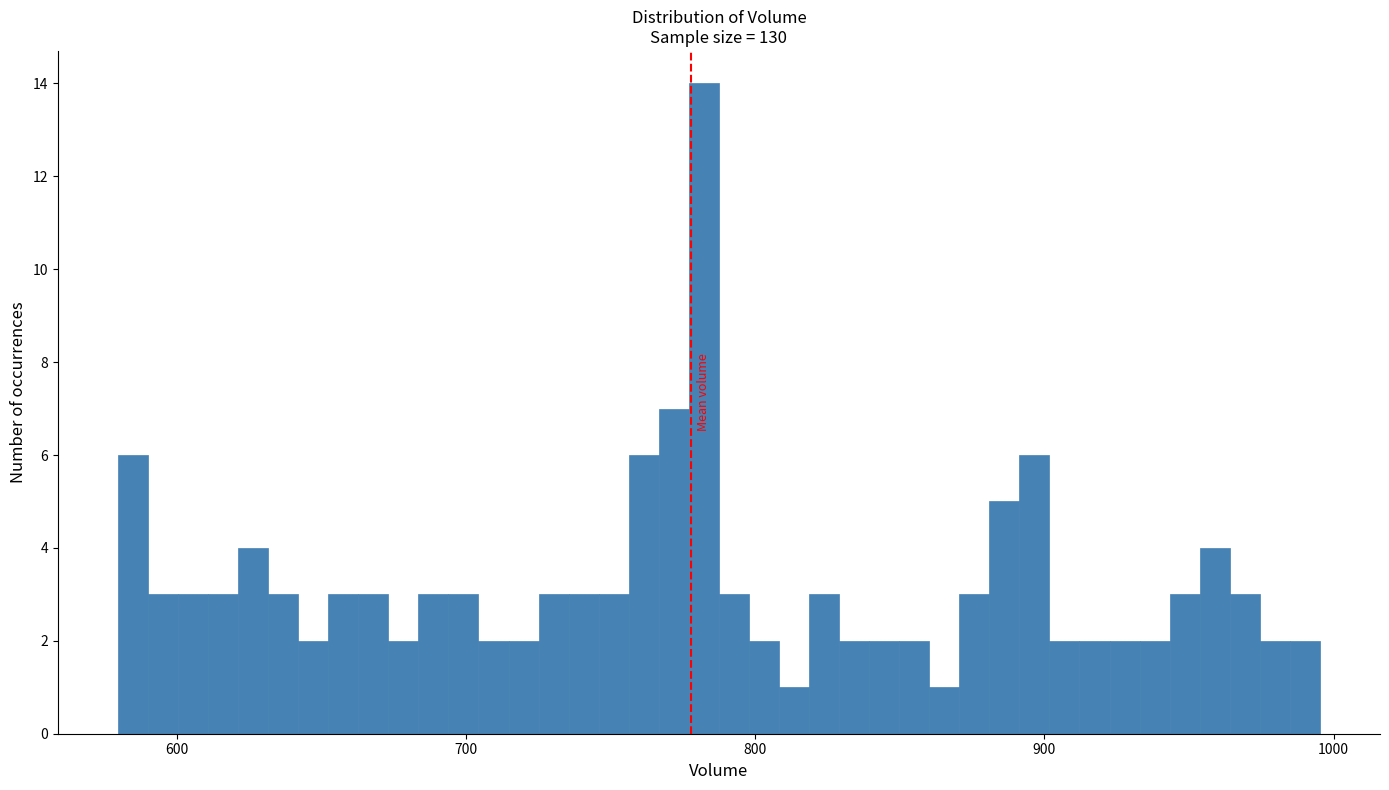

Read against the x-axis, roughly where is the centre of the tallest bar?

780